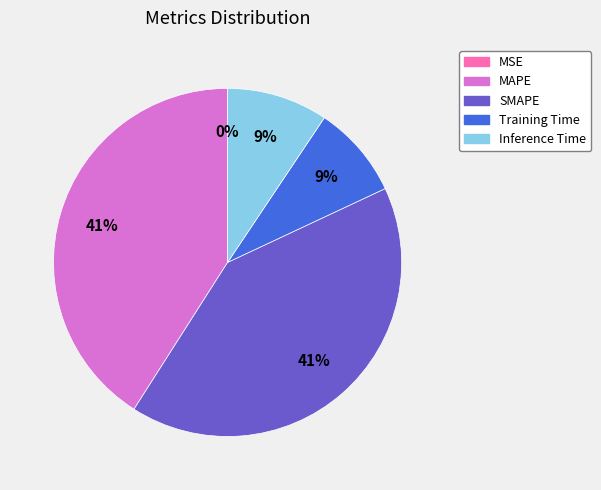

Do SMAPE and MAPE together represent more than half of the pie?

Yes